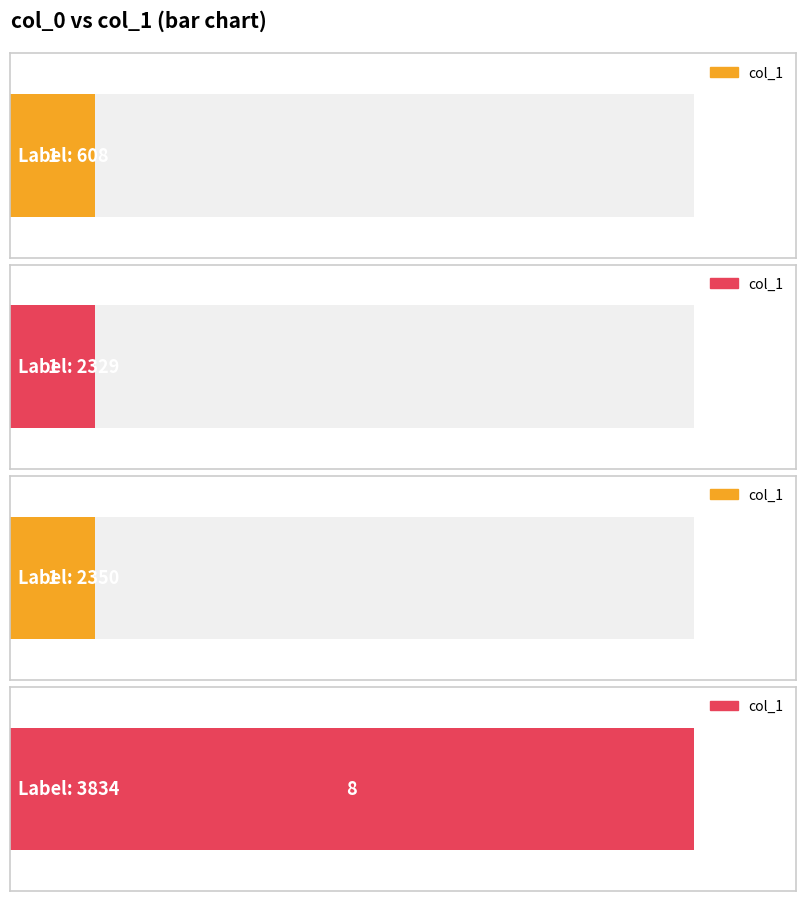

Are the bars grouped side by side (vs. stacked)?

No